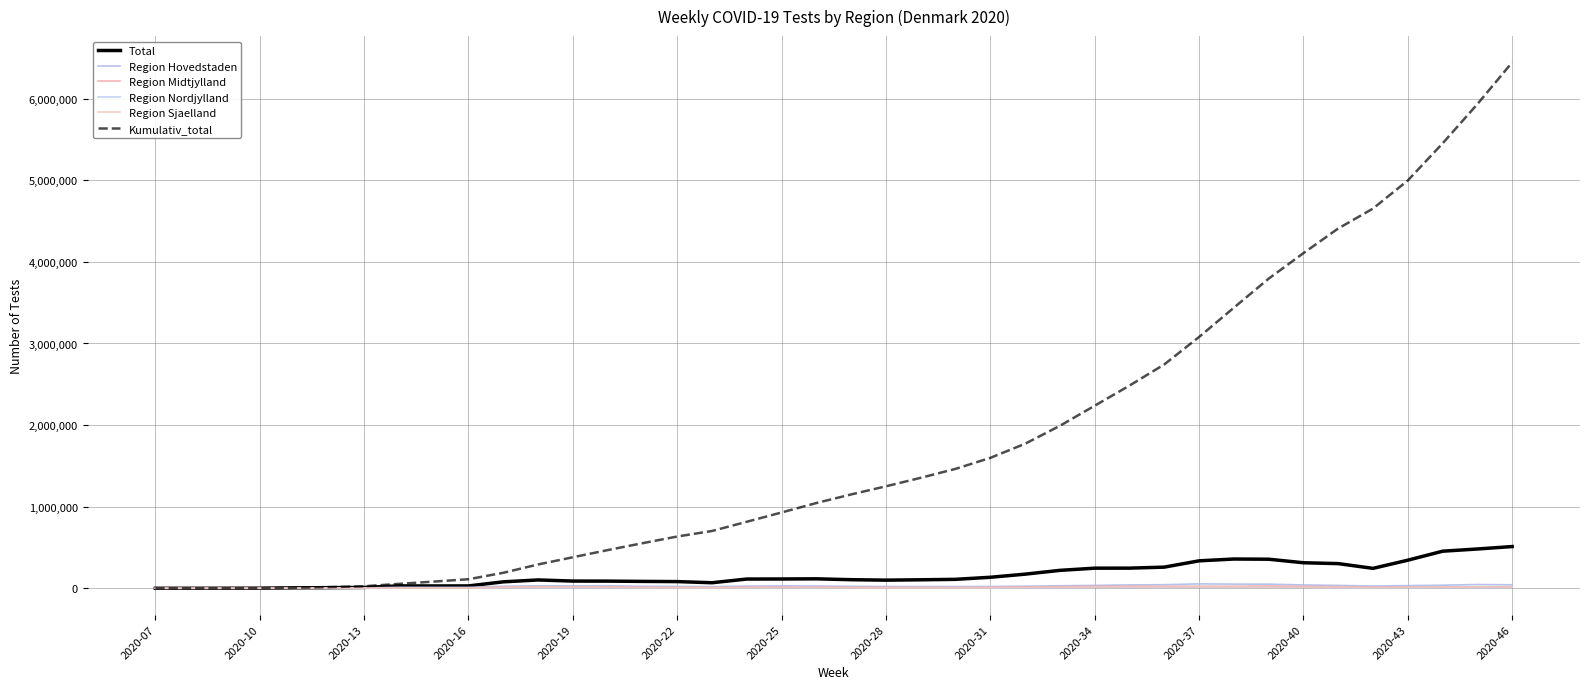

Which series has the largest total across all categories?

Kumulativ_total